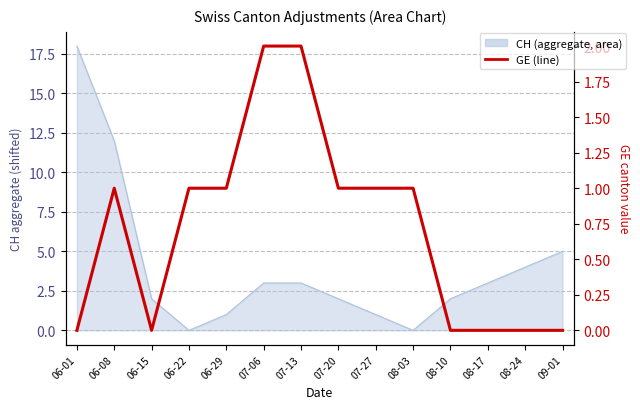

Does the chart display data point markers on the line(s)?

No